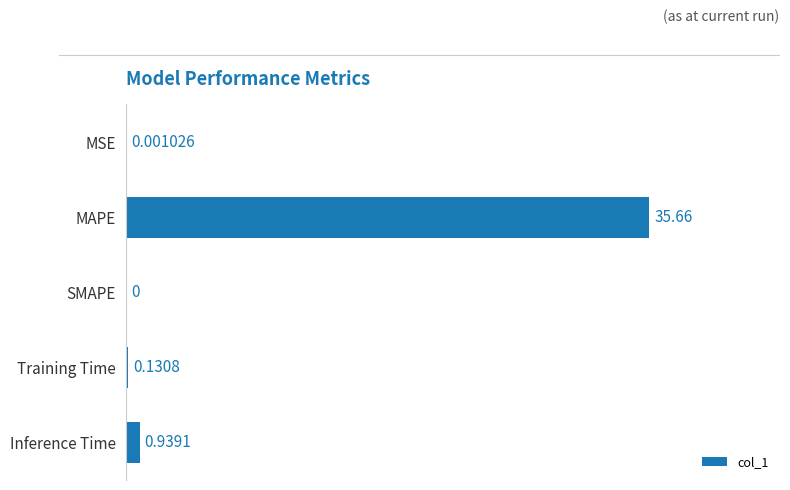

Does the chart contain stacked bars?

No